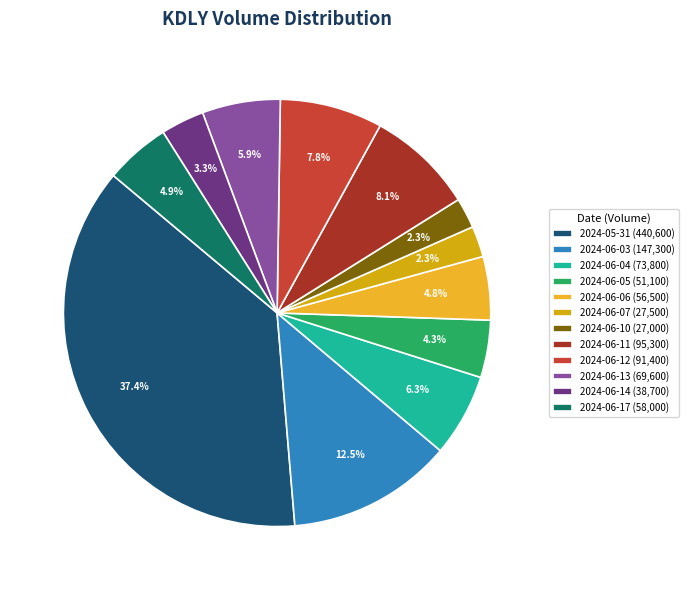

Count the number of slices in the pie.

12